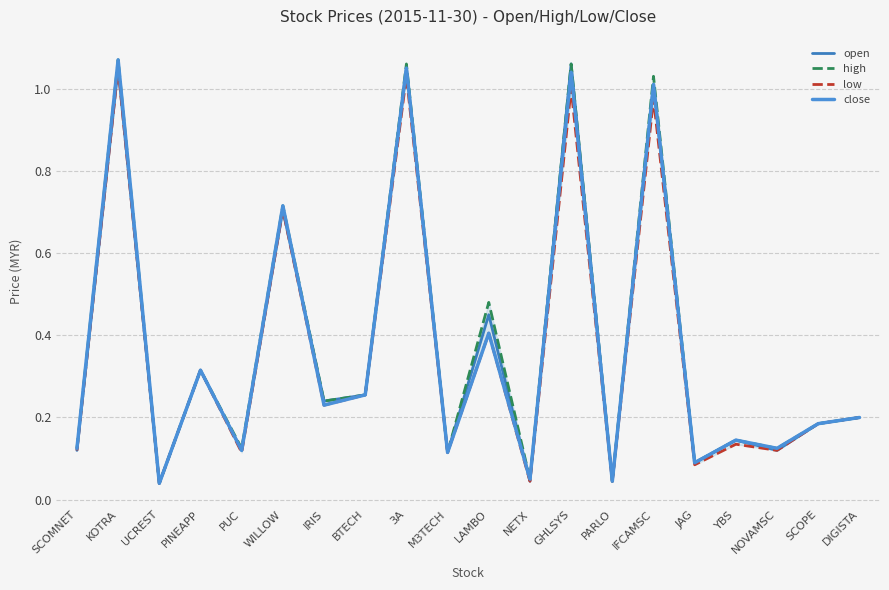

What is the sum of all low values?

7.2